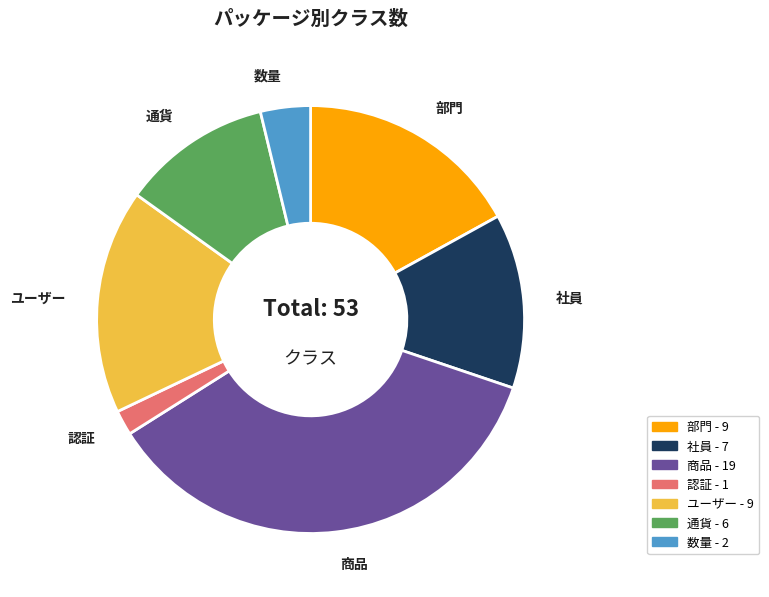

Is it true that ユーザー is 17% of the pie?

True